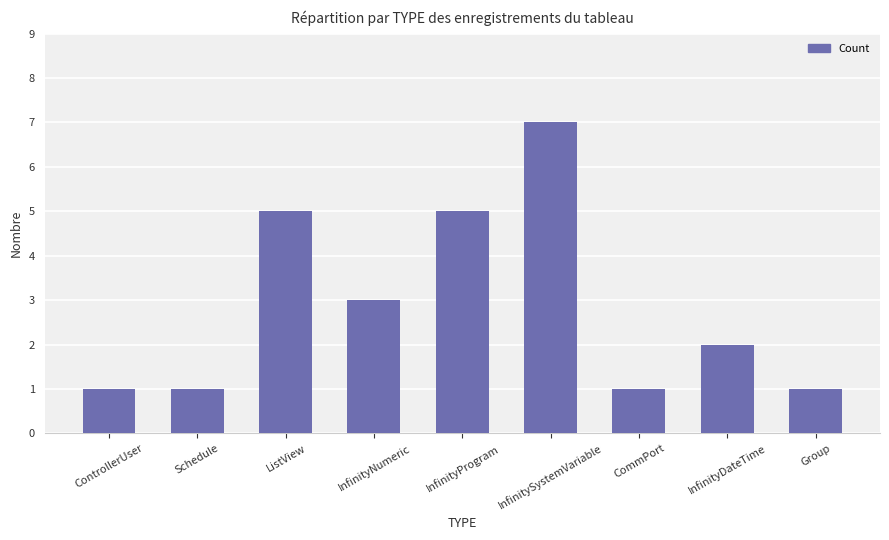

What is the change in value from Schedule to InfinityNumeric?

+2